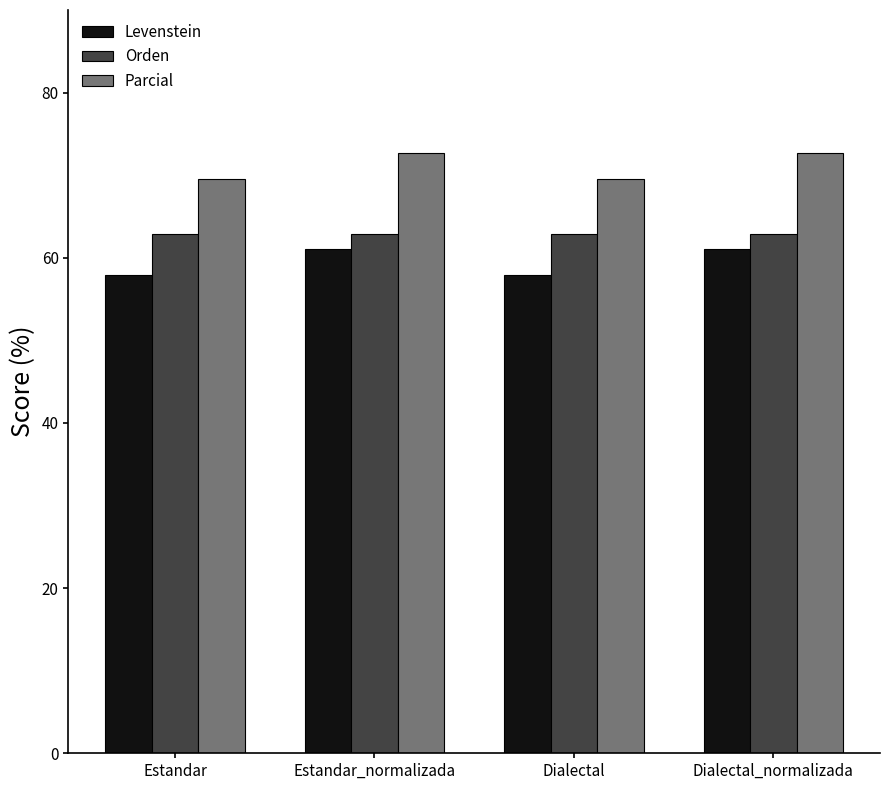

At Dialectal, list the series in order from smallest to largest.

Levenstein, Orden, Parcial